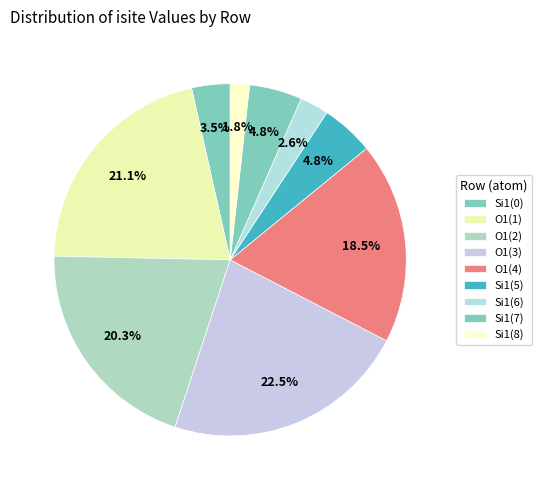

How many slices are in this pie chart?

9